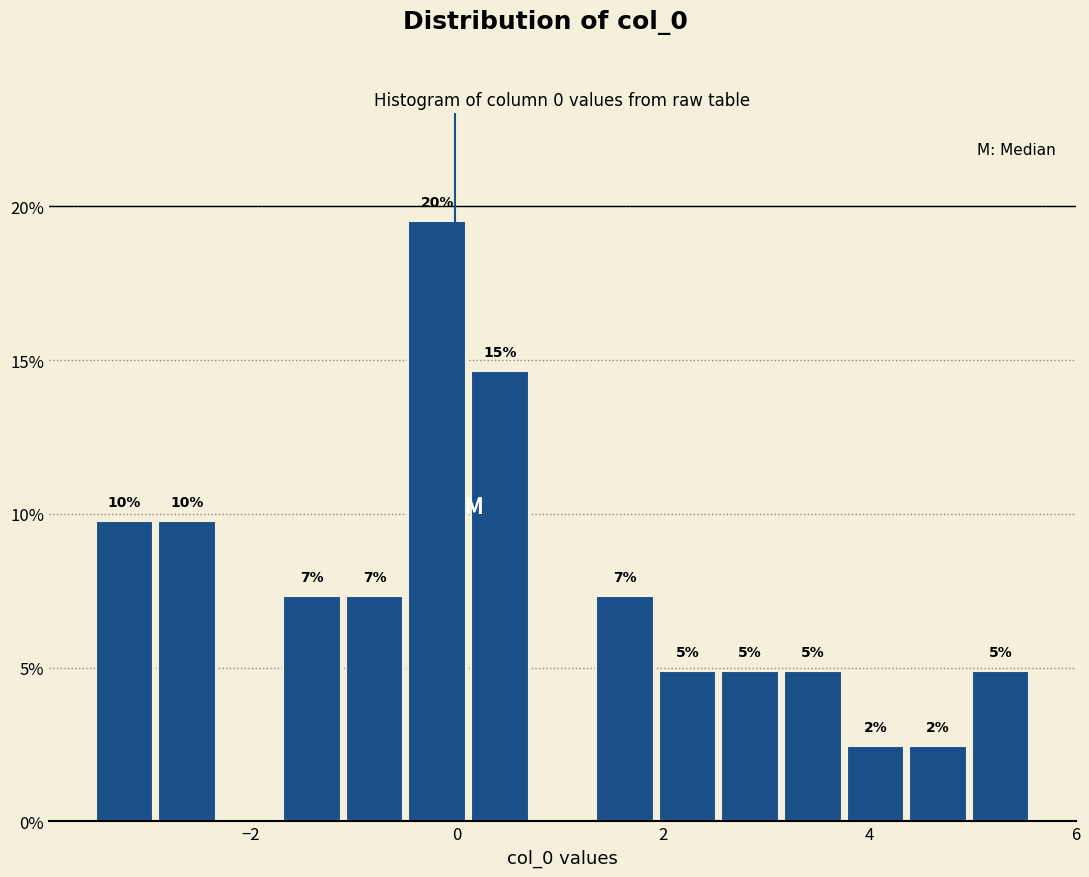

Read against the x-axis, roughly where is the centre of the tallest bar?

-0.2